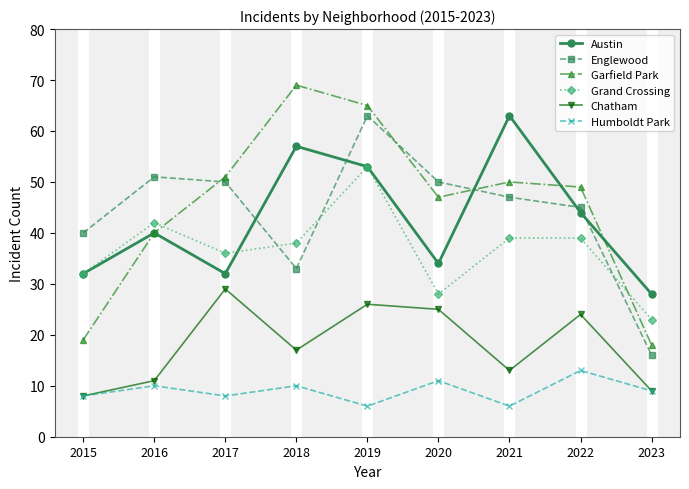

True or false: Englewood and Garfield Park intersect in this chart.

True